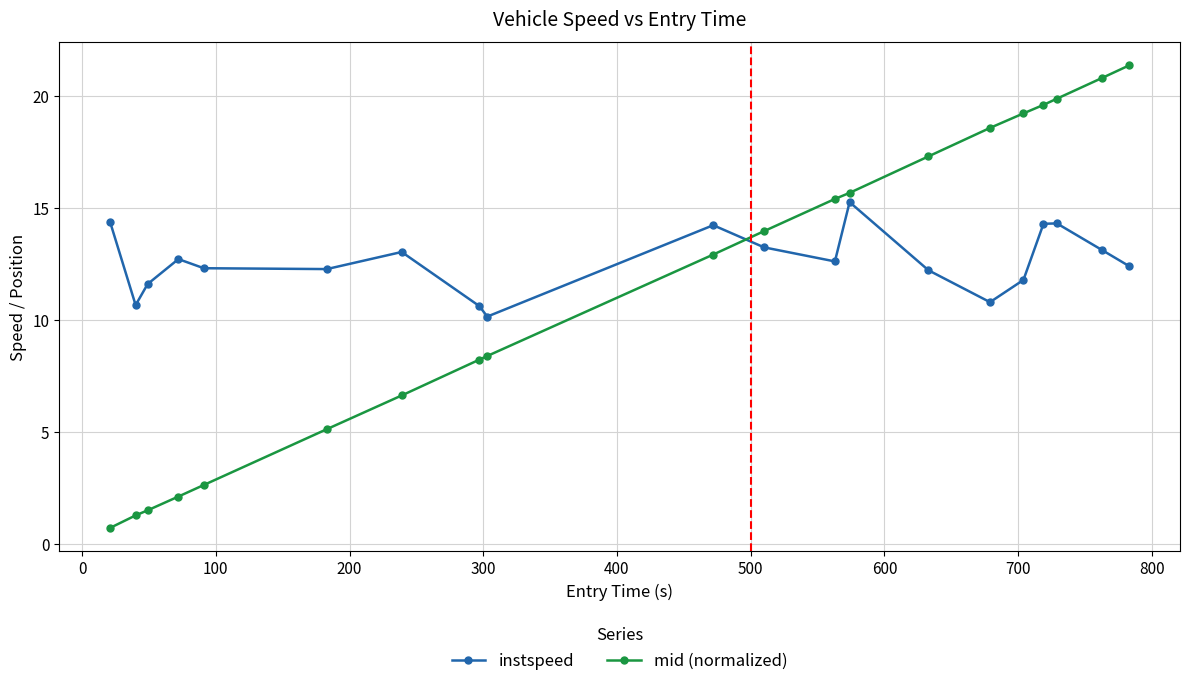

Which series has the largest total across all categories?

instspeed